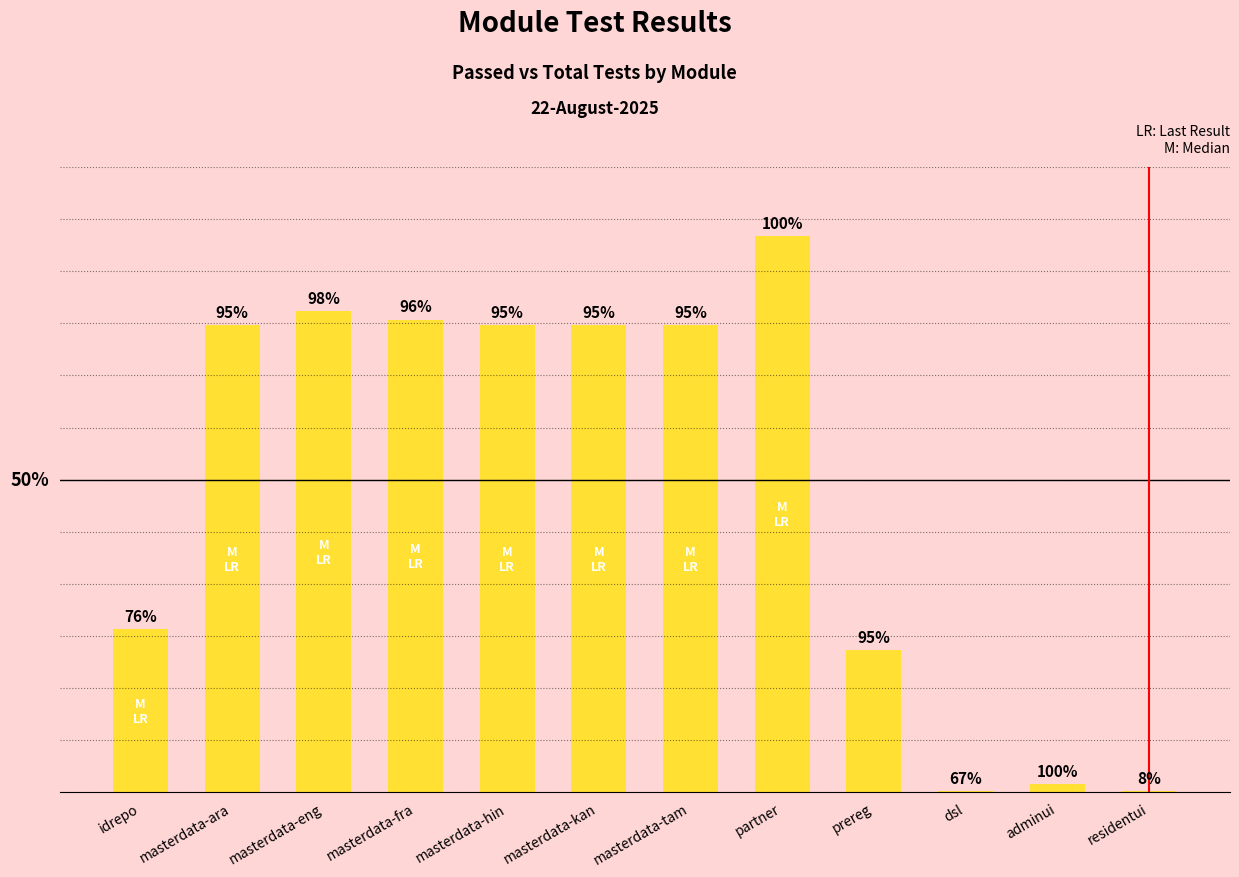

What position from the right is idrepo?

12